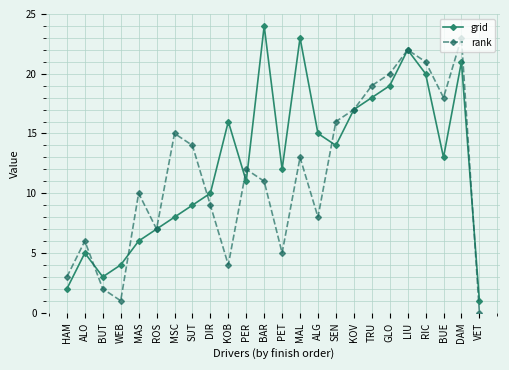

What is the difference between the highest and lowest values at MAL?

10